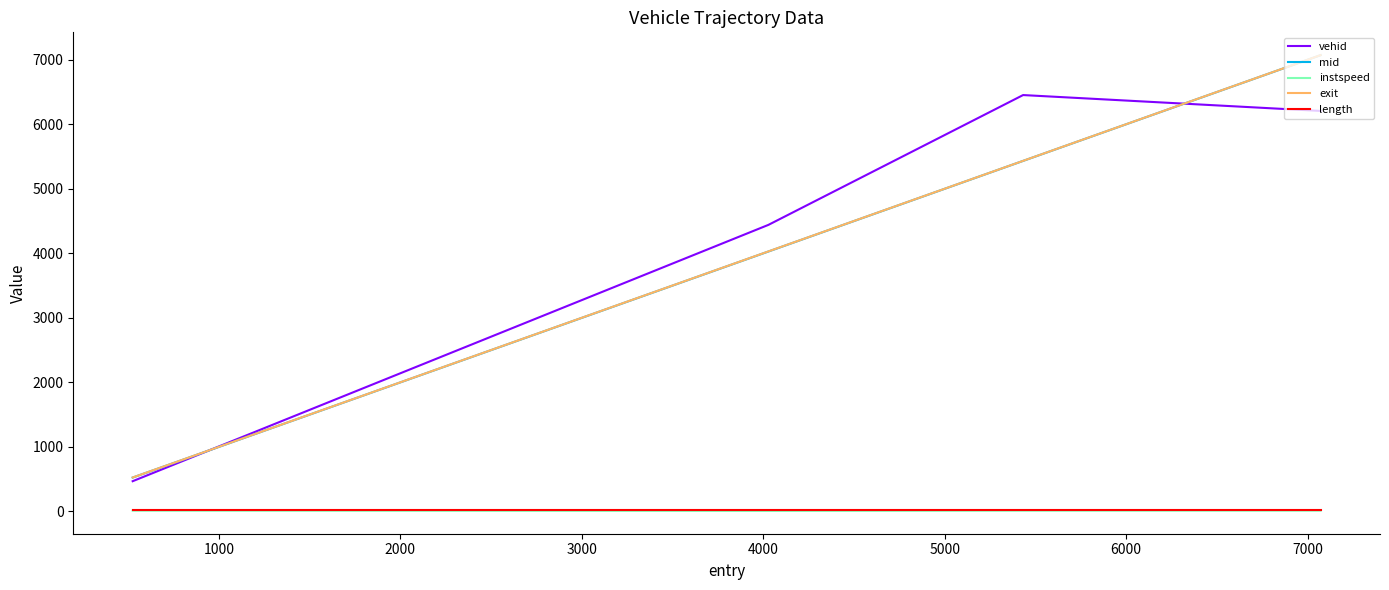

What is the difference between the maximum and second lowest values in the instspeed series?

0.6